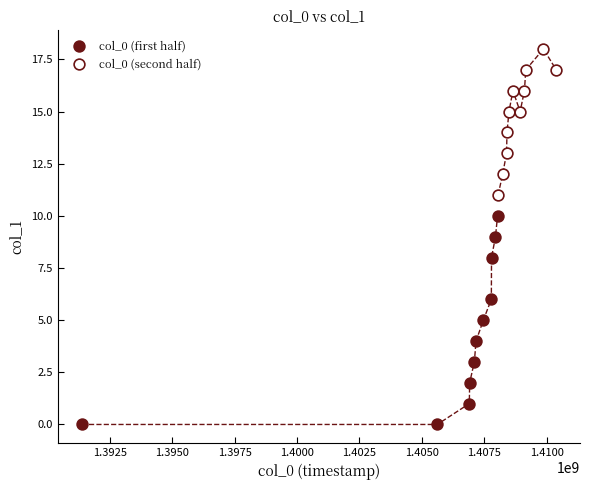

Which series contains the highest Y value?

col_0 (second half)